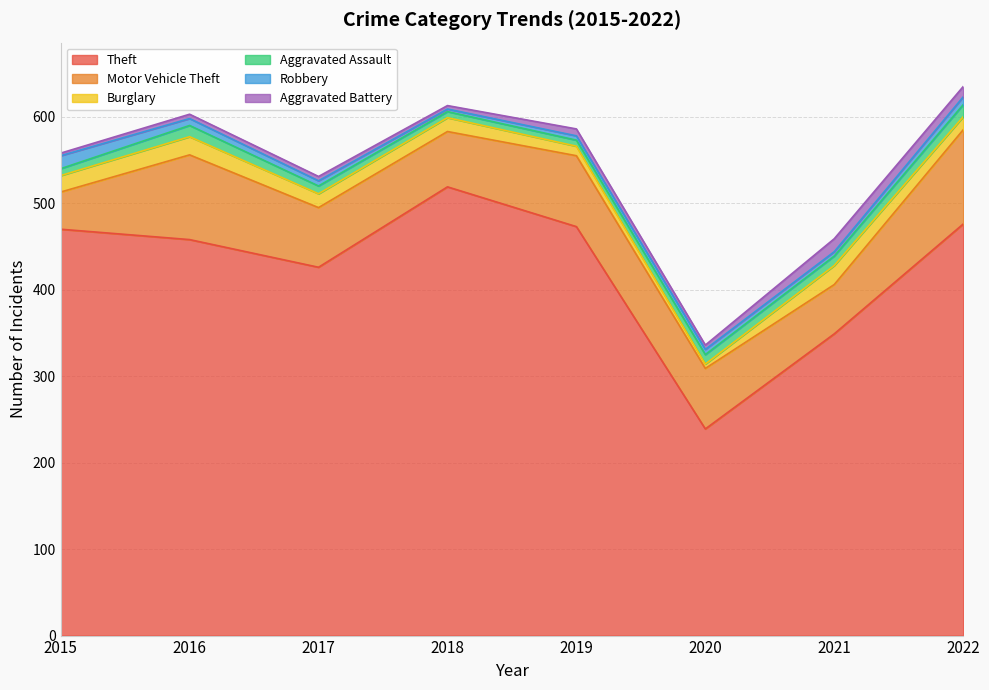

How many values in the Aggravated Battery series are below 5?

2